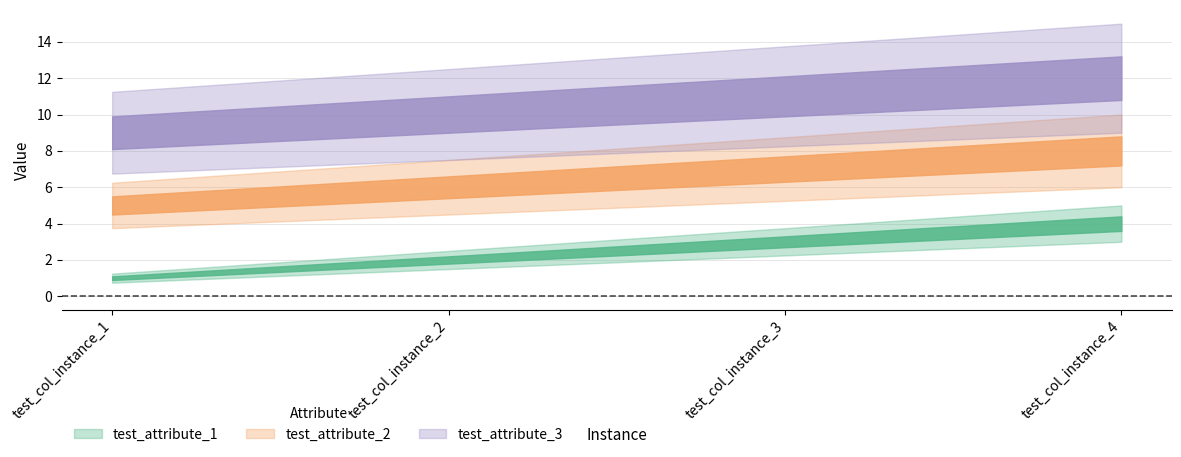

What is the sum of the test_attribute_2 values at test_col_instance_3 and test_col_instance_4?

15